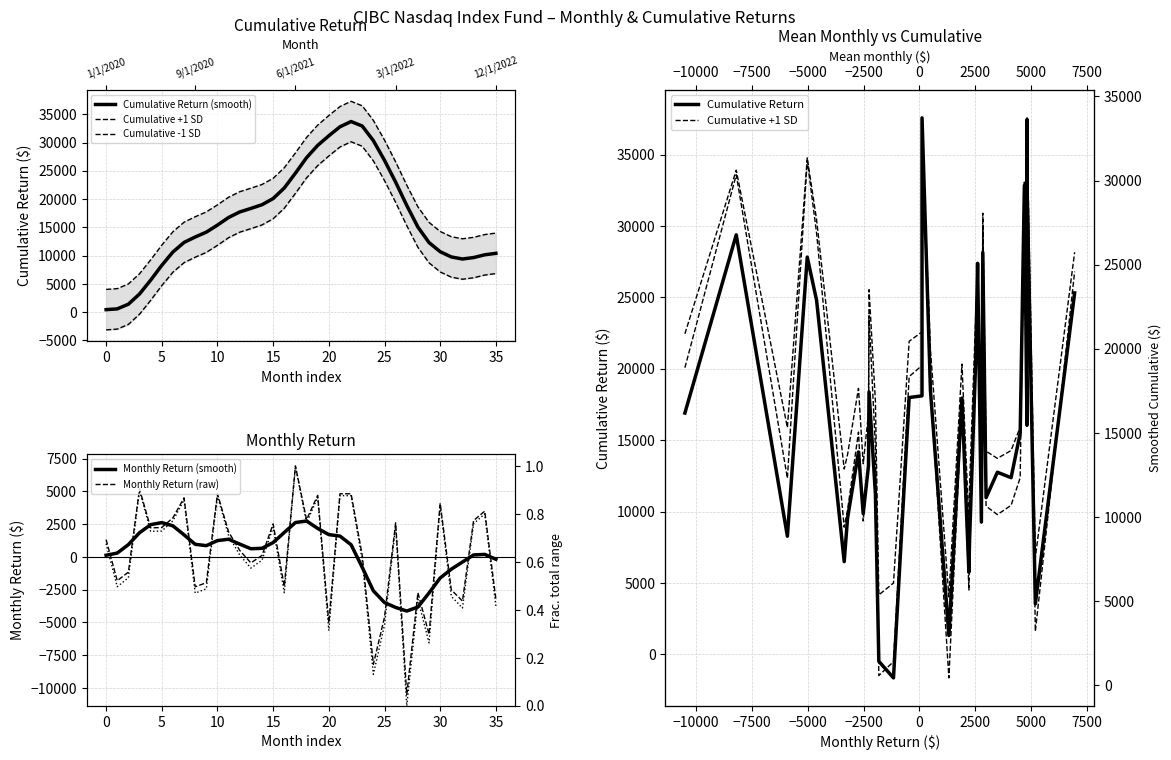

Is this an area chart (filled region under the line)?

No